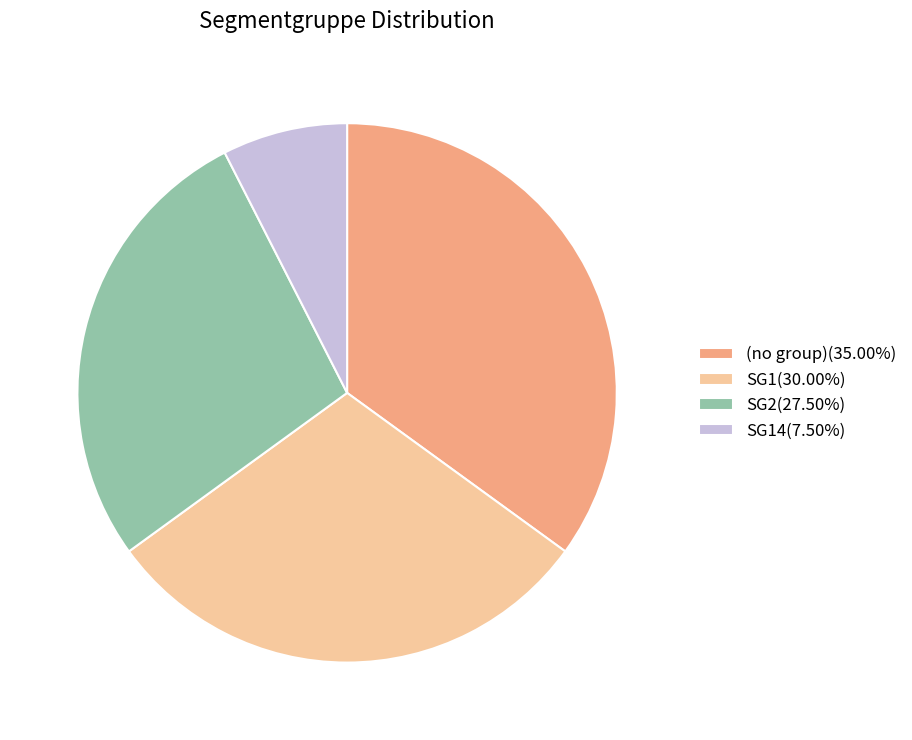

Is there any slice that represents more than half of the pie?

No